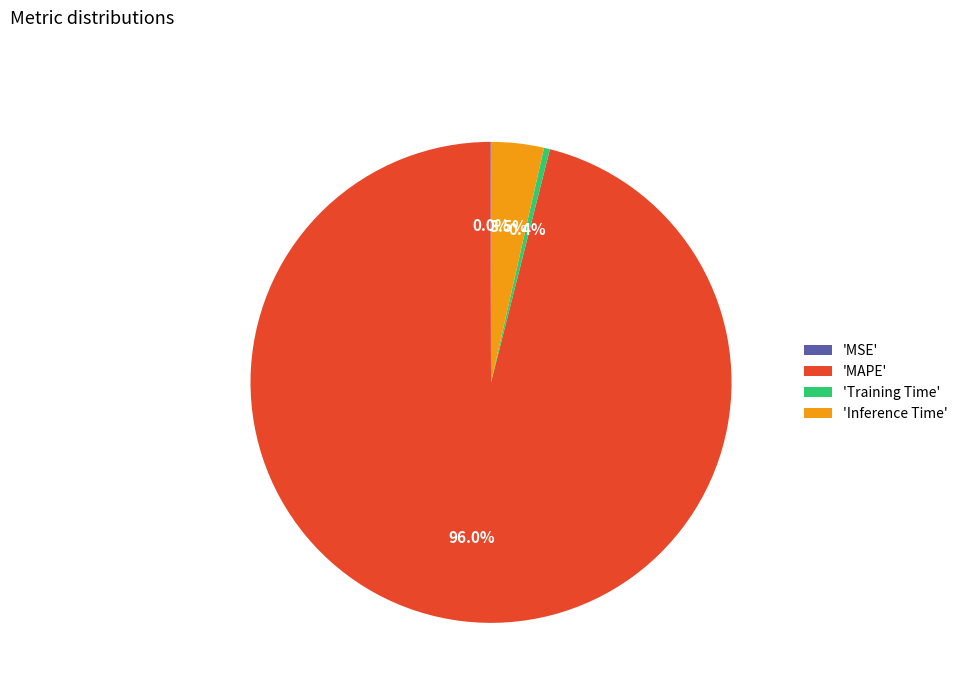

Does any single category account for the majority?

Yes